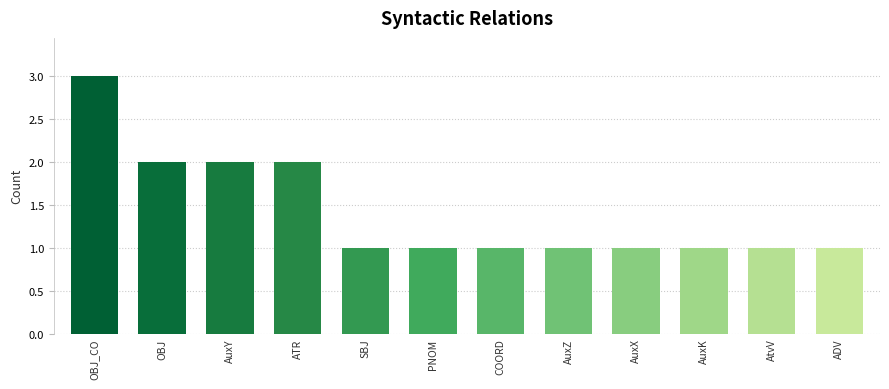

What is the label of the 2nd bar from the left?

OBJ